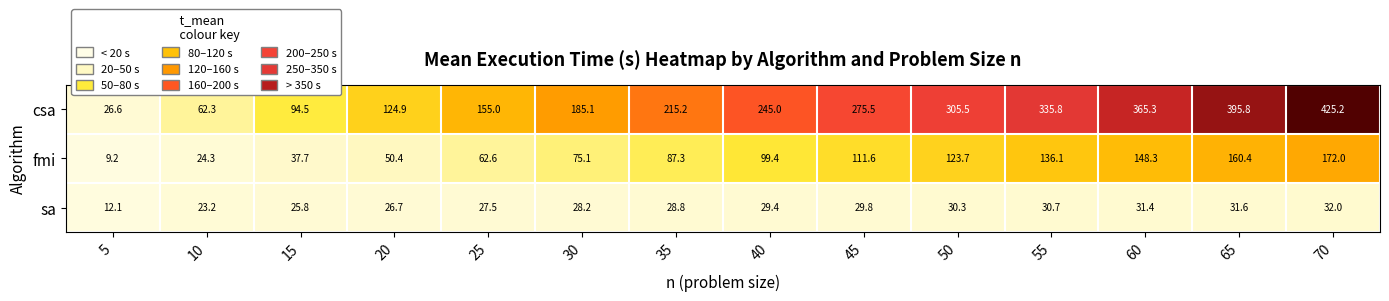

List the series in order of their peak value, lowest first.

sa, fmi, csa